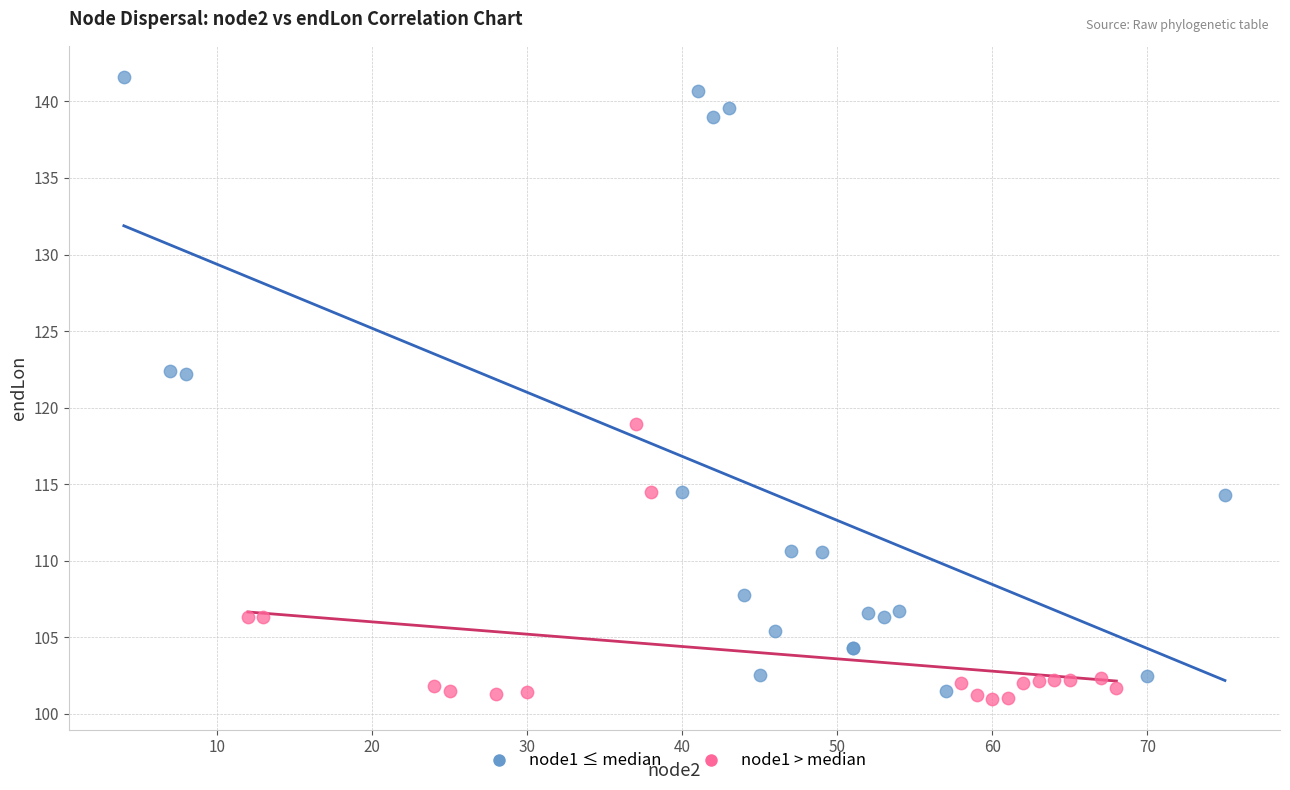

Which series contains the highest Y value?

node1 ≤ median